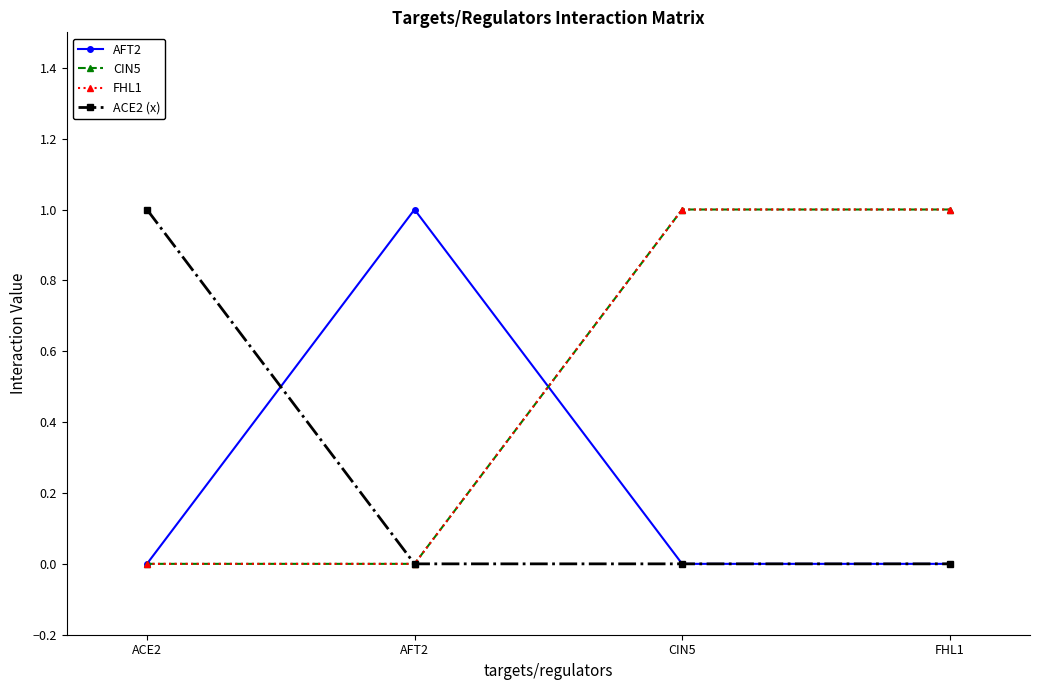

Rank the series by their maximum value, from lowest to highest.

AFT2, CIN5, FHL1, ACE2 (x)